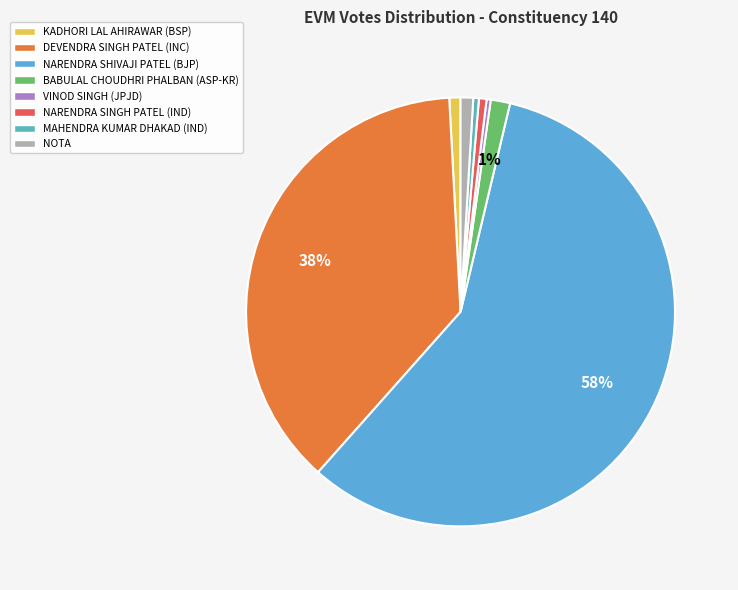

Is NARENDRA SINGH PATEL the majority of the pie?

No